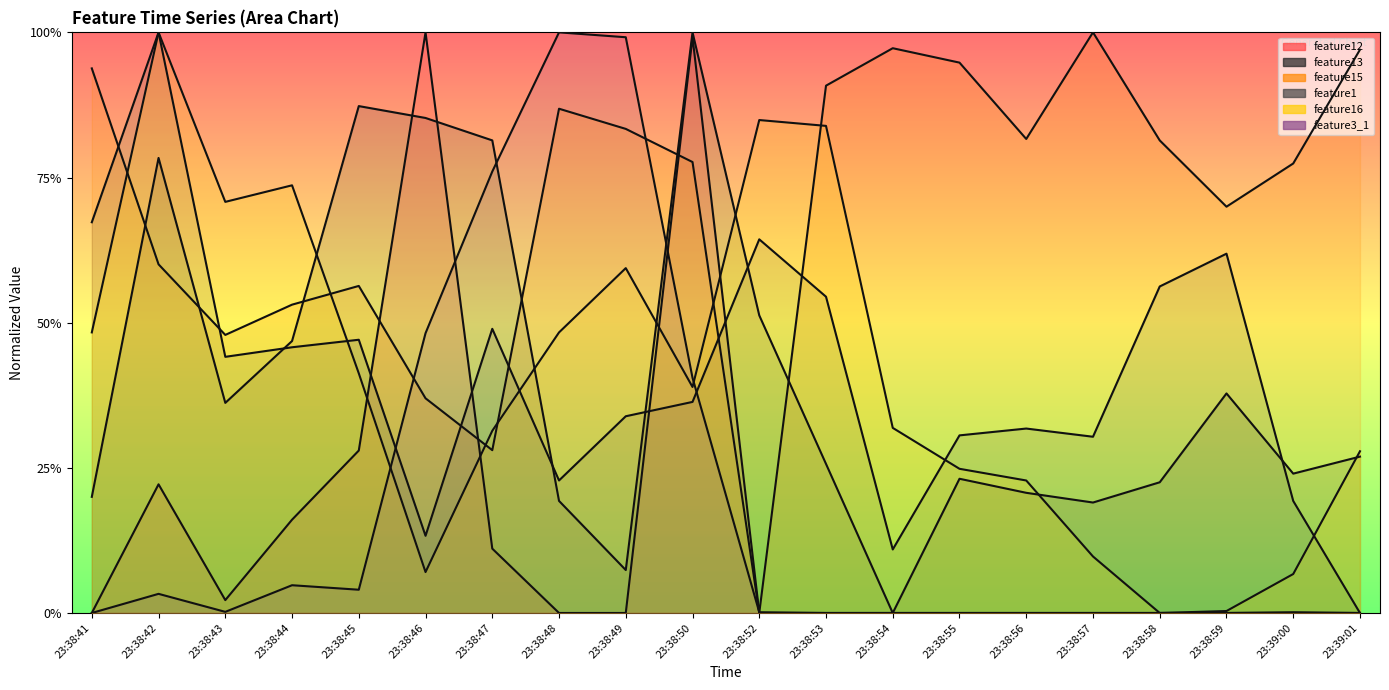

The feature12 series shows 0.5 at 23:38:48. True or false?

False